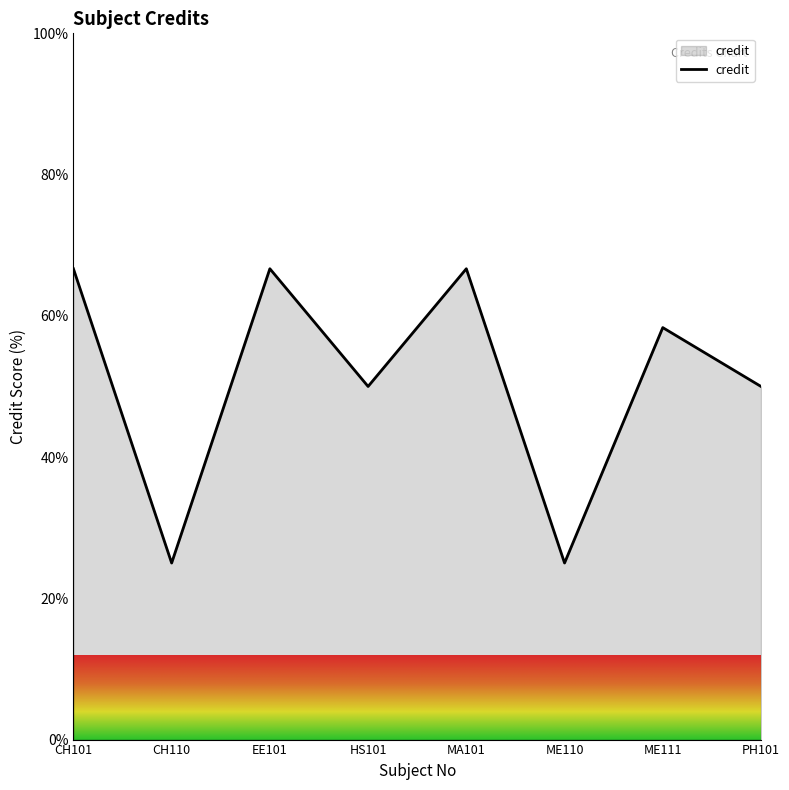

What is the average value?

51.0